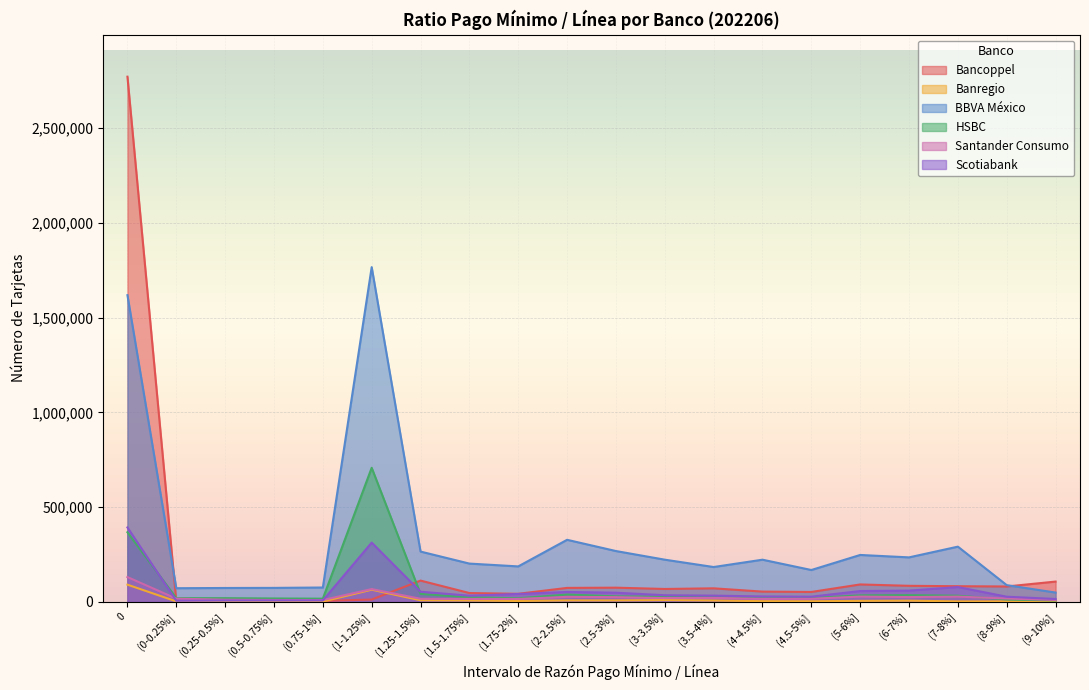

What is the label of the 16th point from the left?

(5-6%]